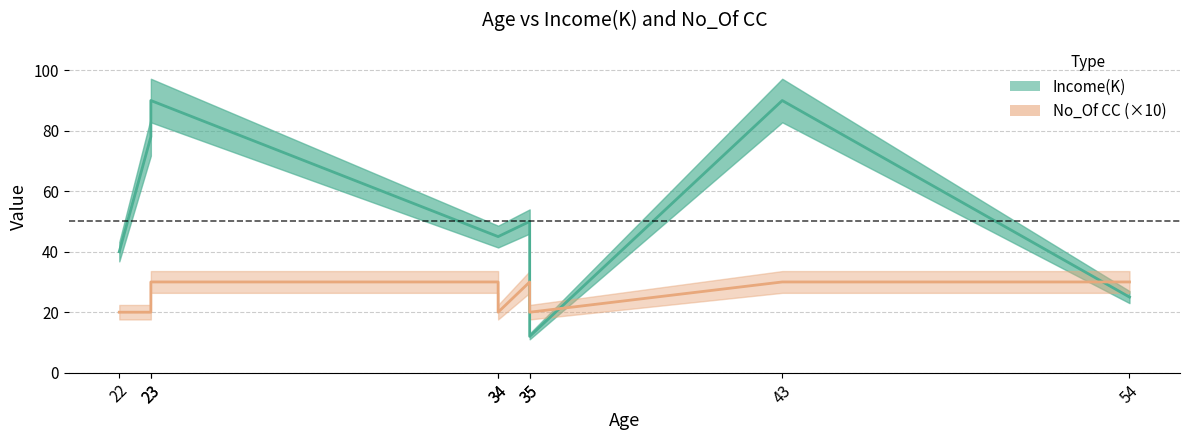

True or false: No_Of CC and Income(K) cross at least once.

True